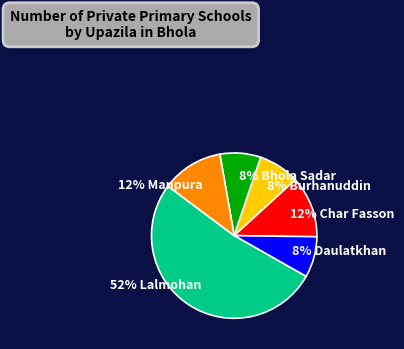

Which category has the biggest portion of the pie?

Lalmohan